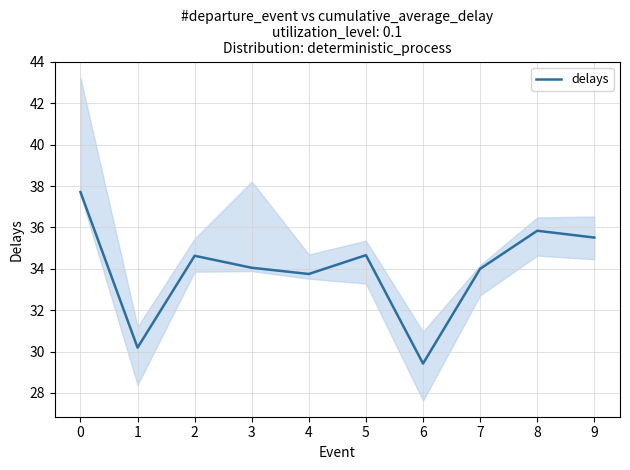

Does the chart have visible grid lines?

Yes